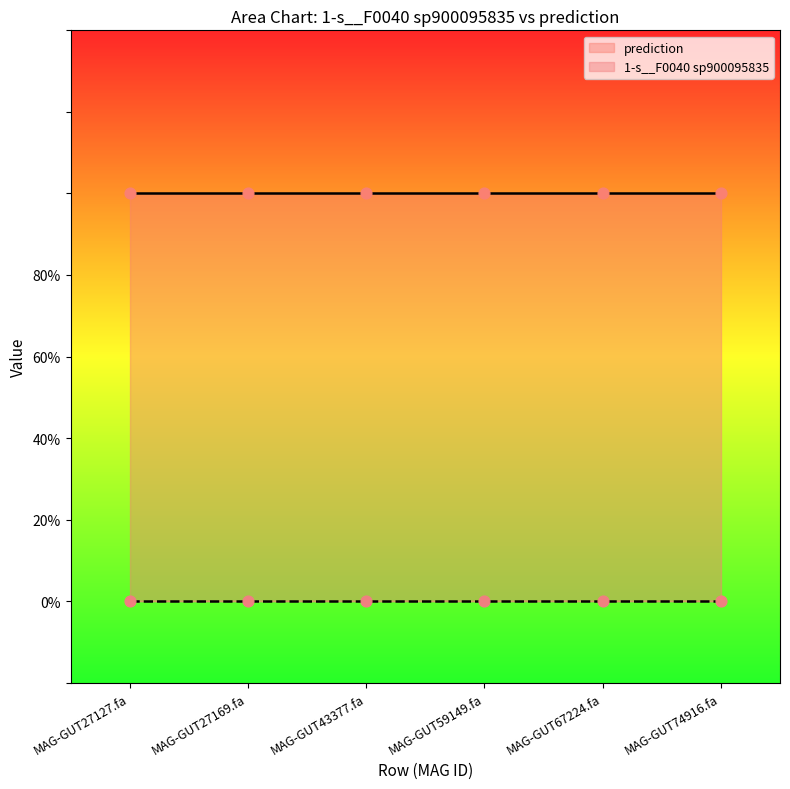

Which series reaches the minimum Y coordinate?

1-s__F0040 sp900095835